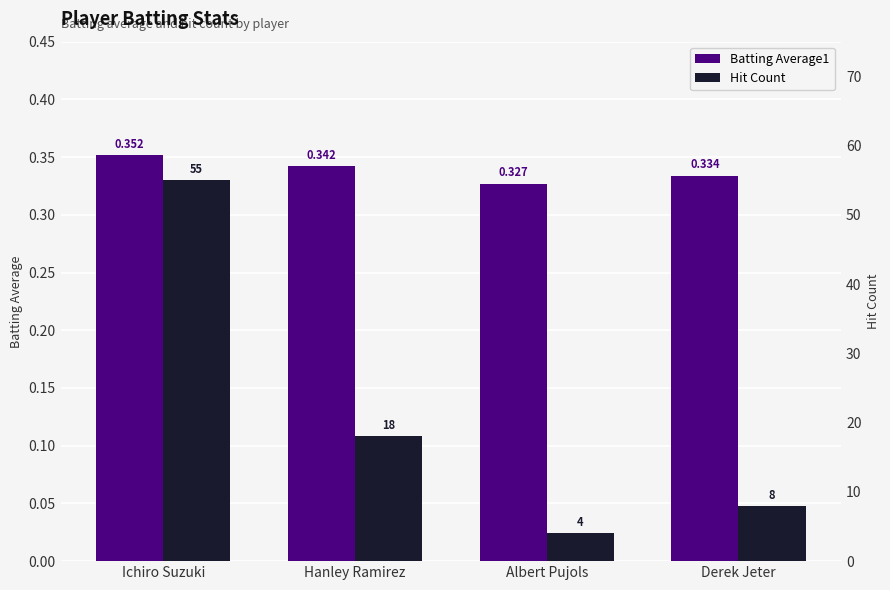

Which series changed the most between Hanley Ramirez and Derek Jeter?

Hit Count